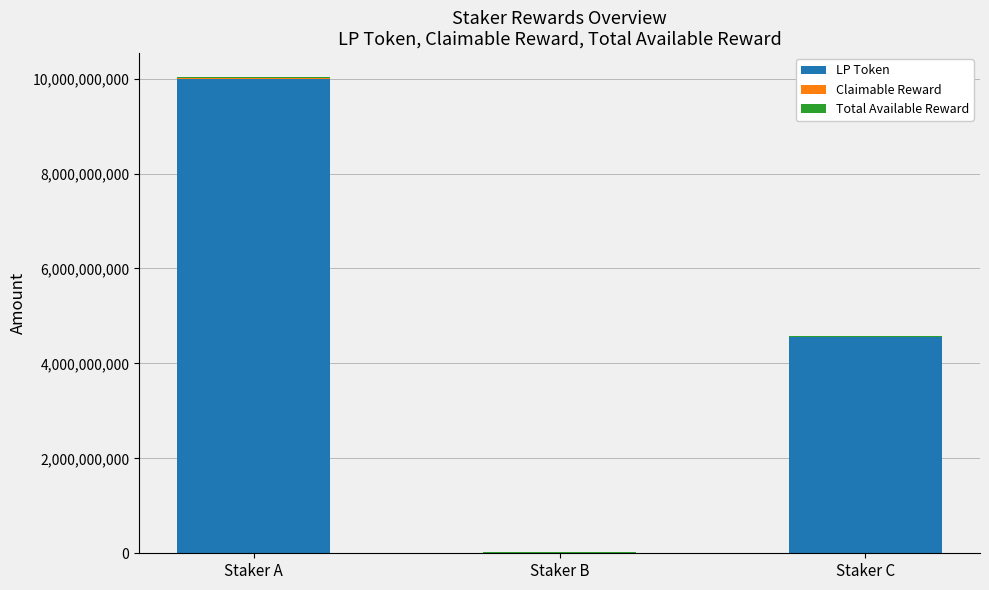

What is the maximum value for LP Token?

10000000000